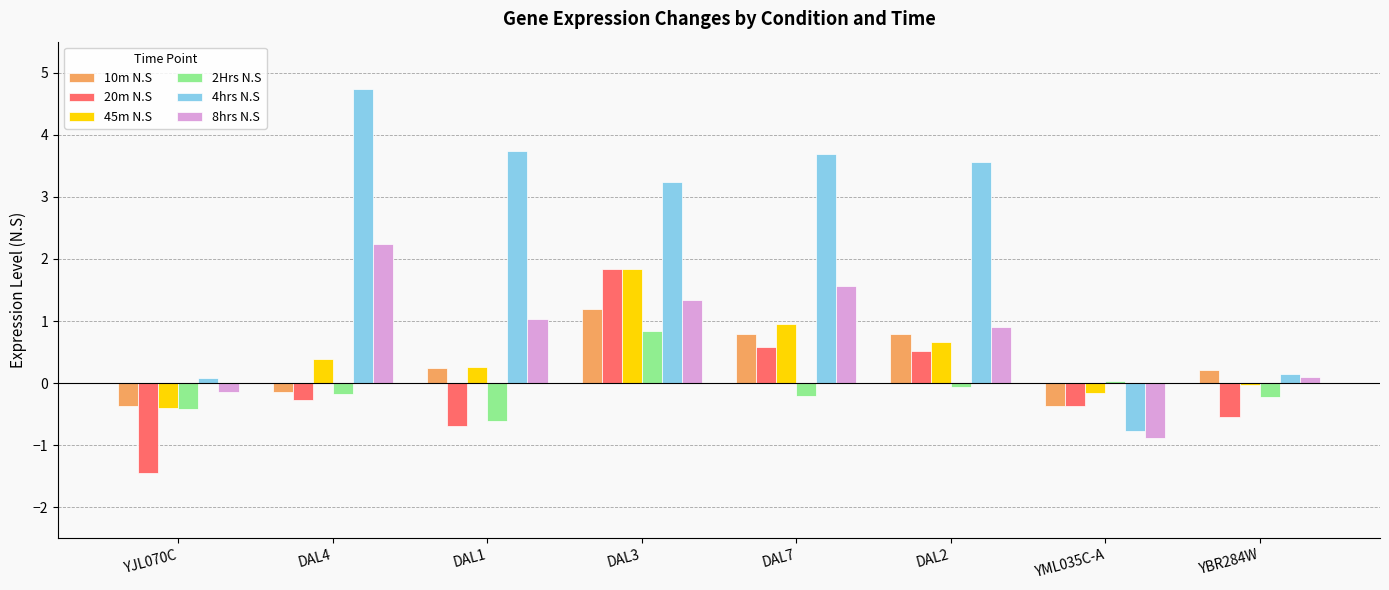

List the labels in order of 8hrs N.S value, smallest first.

YML035C-A, YJL070C, YBR284W, DAL2, DAL1, DAL3, DAL7, DAL4